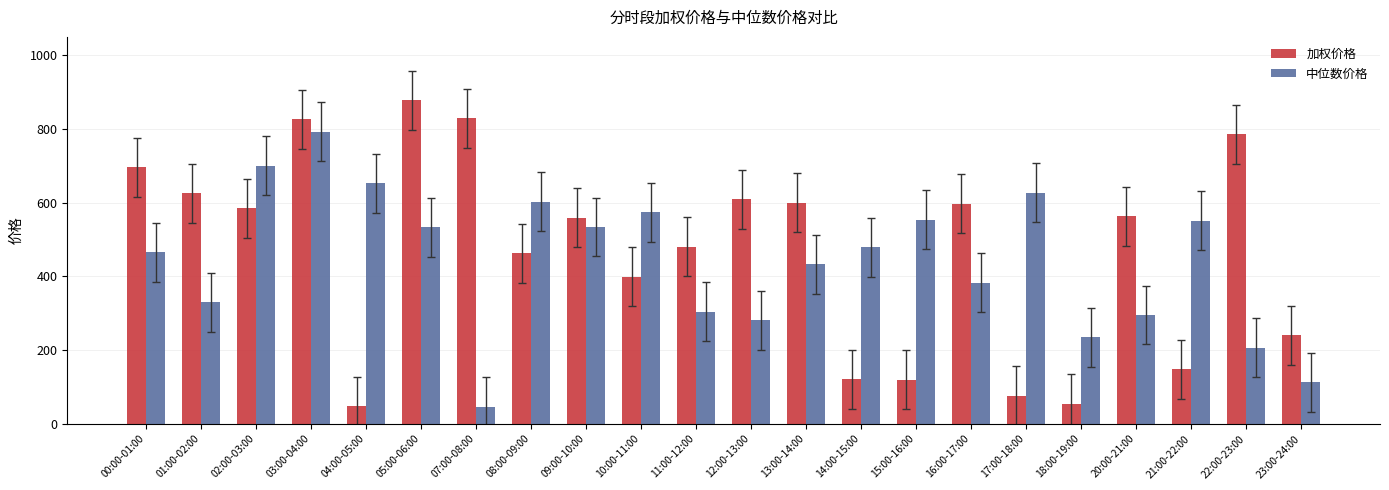

What is the difference between the second highest and second lowest values in the 中位数价格 series?

587.8